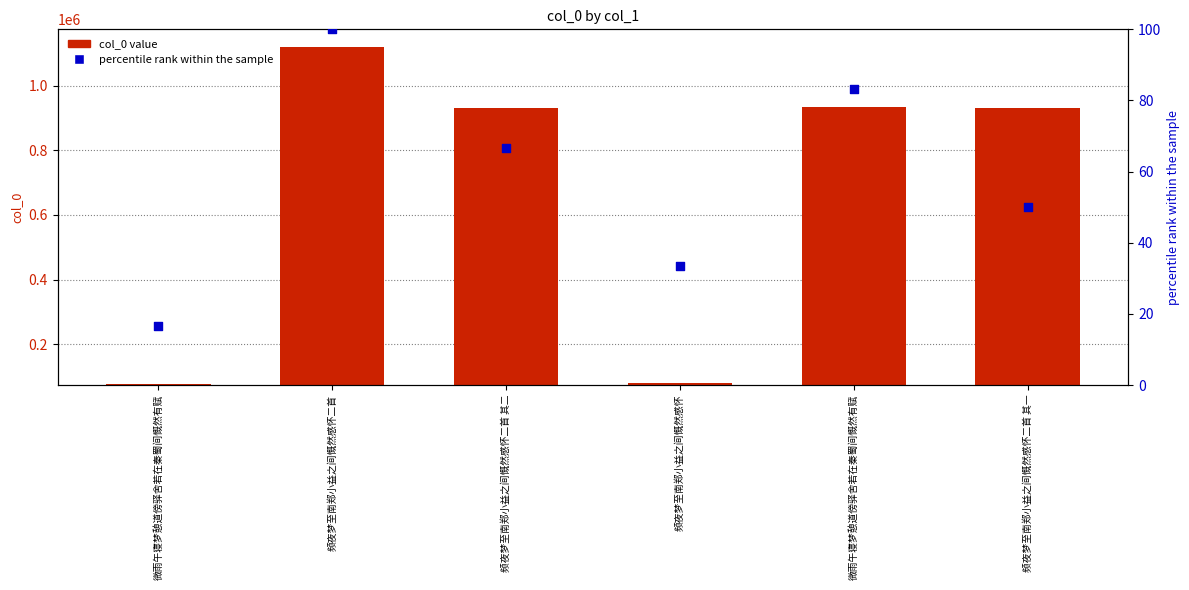

Which series contains the lowest Y value?

percentile rank within the sample